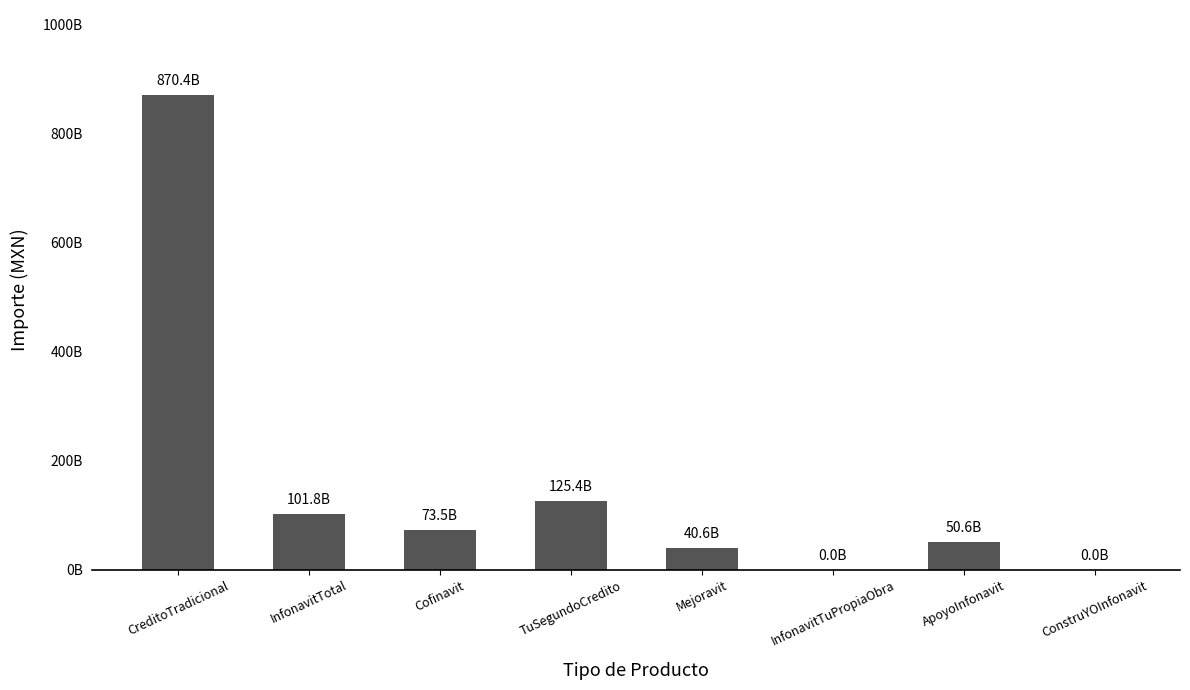

List the labels in order of value, smallest first.

ConstruYOInfonavit, InfonavitTuPropiaObra, Mejoravit, ApoyoInfonavit, Cofinavit, InfonavitTotal, TuSegundoCredito, CreditoTradicional